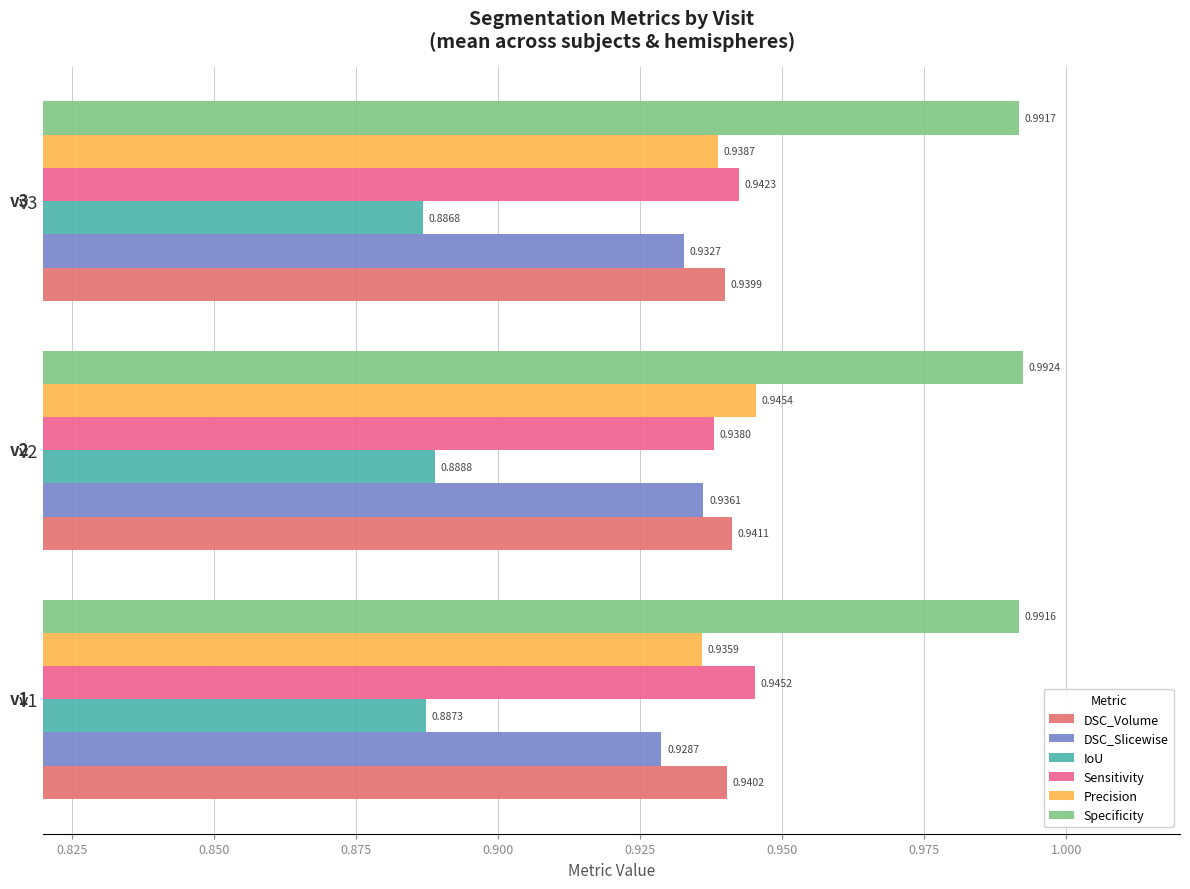

Which series has the largest range (max minus min)?

Precision